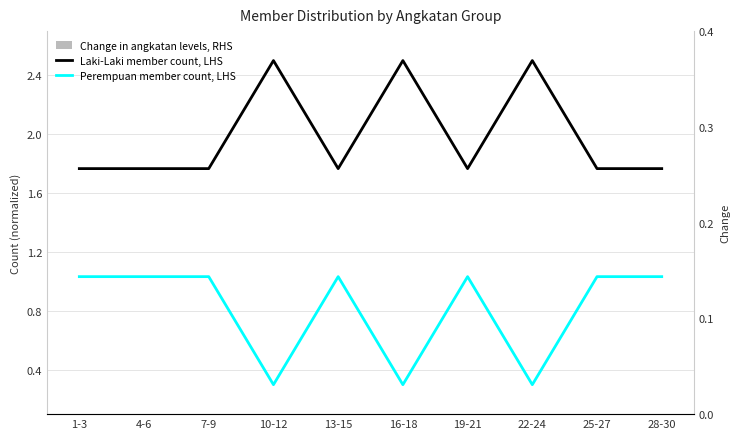

True or false: Perempuan count (LHS) has a value of 1.0 at 25-27.

True